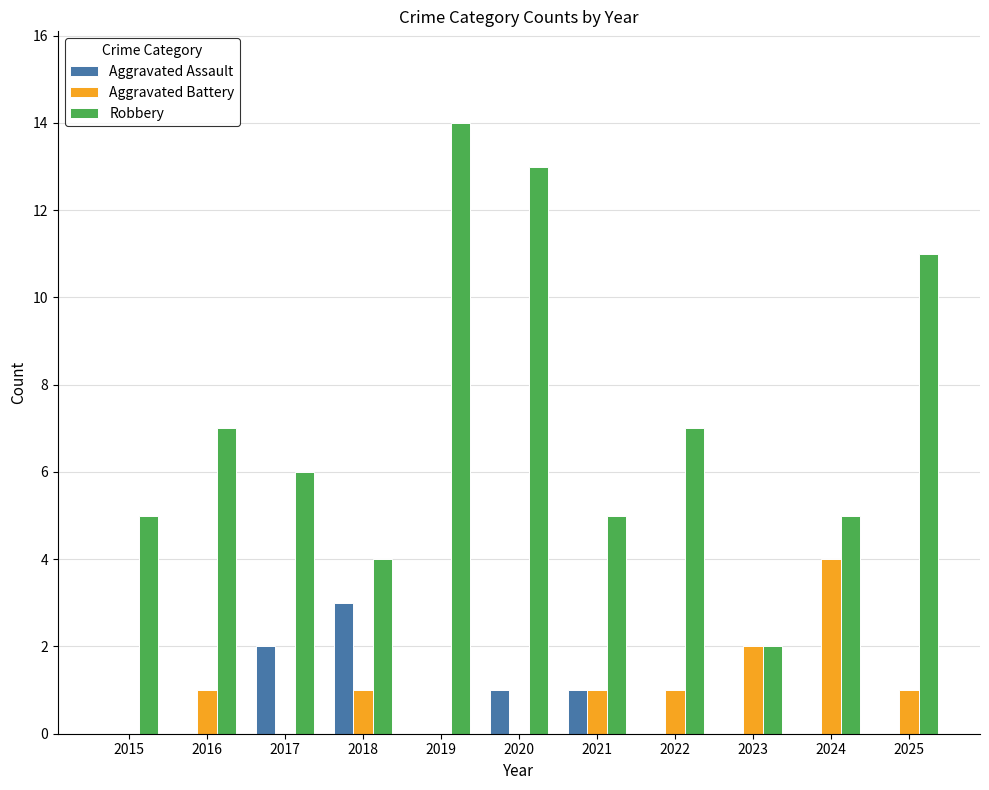

Which label corresponds to the largest value in the chart?

2019